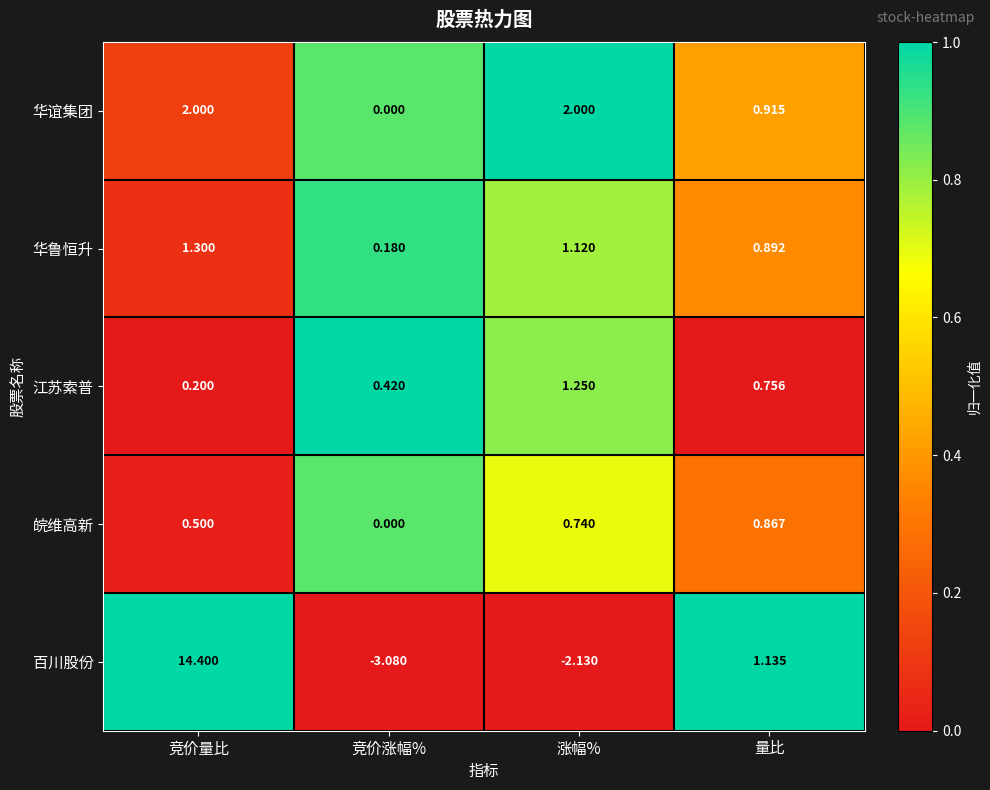

At 竞价量比, list the series in order from largest to smallest.

百川股份, 华谊集团, 华鲁恒升, 皖维高新, 江苏索普